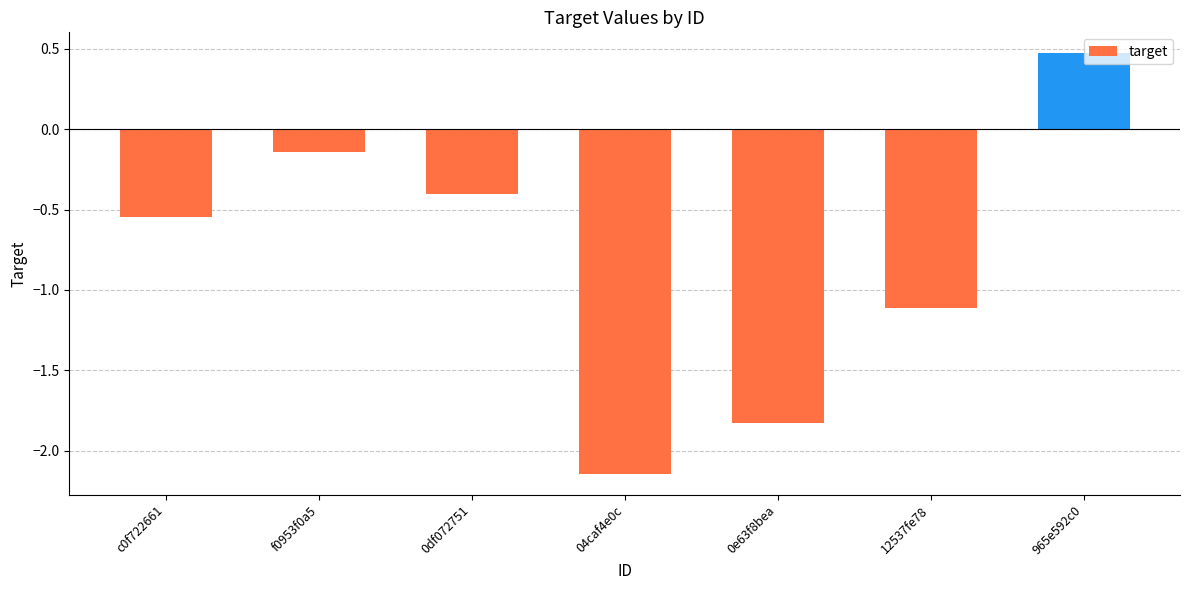

What is the change in value from 0e63f8bea to 12537fe78?

+0.7